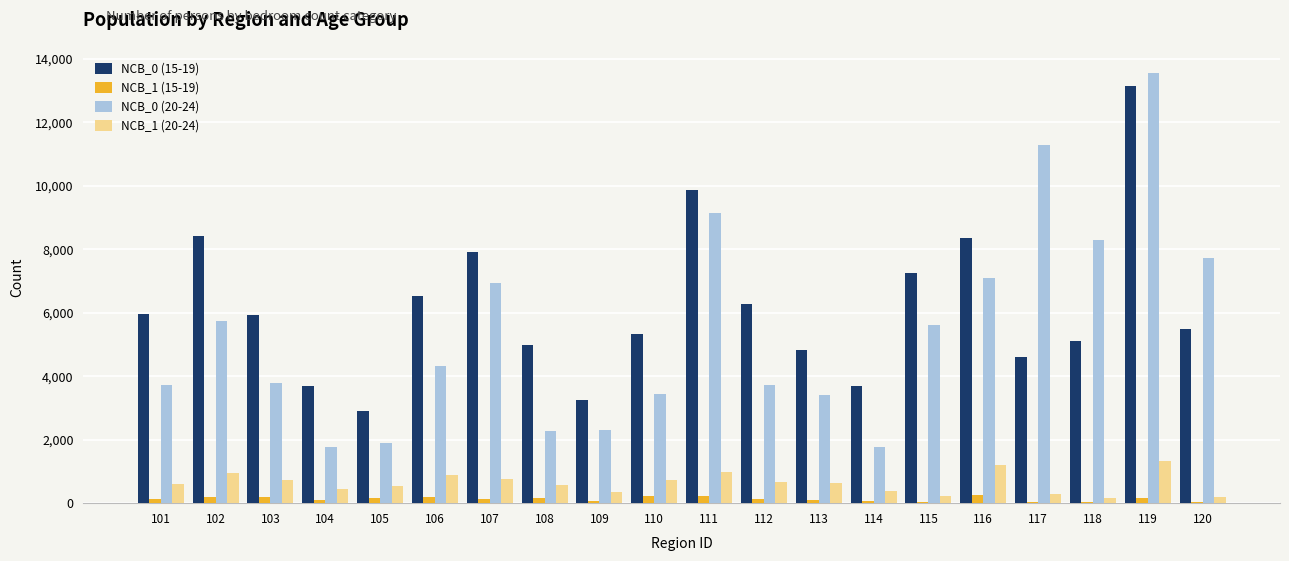

The value of NCB_0 (20-24) at 109 is 705. True or false?

False